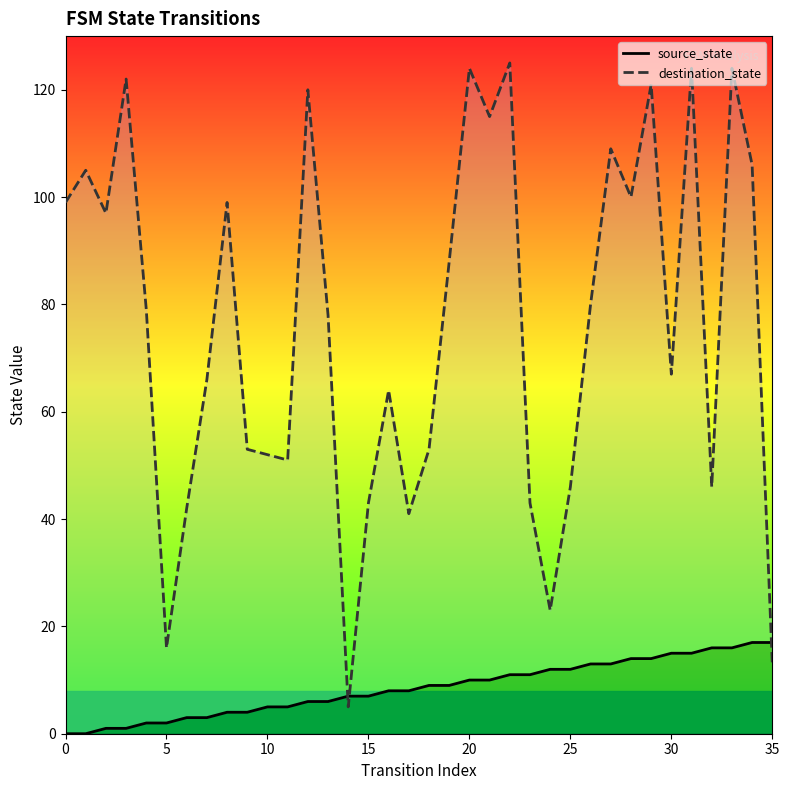

True or false: destination_state has a value of 106 at 34.

True